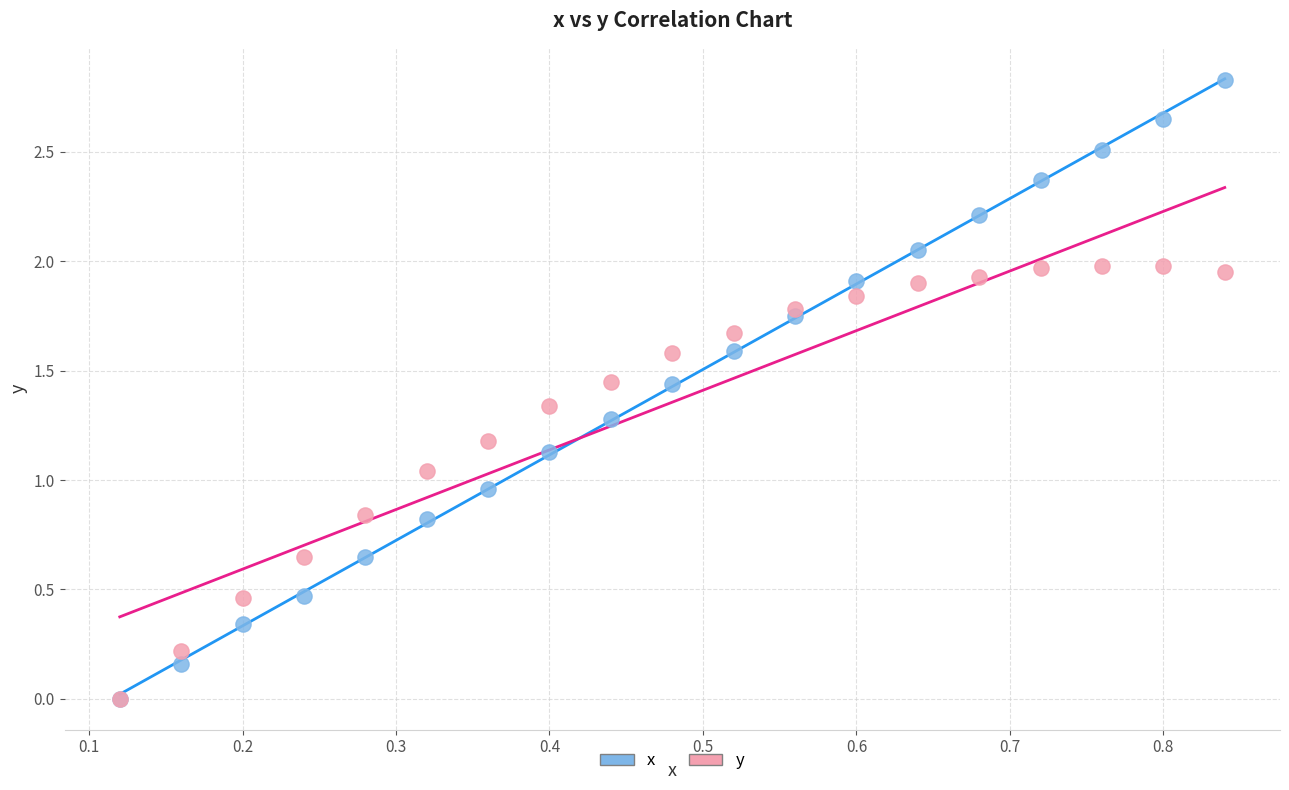

What are all the series names shown in the legend?

x, y